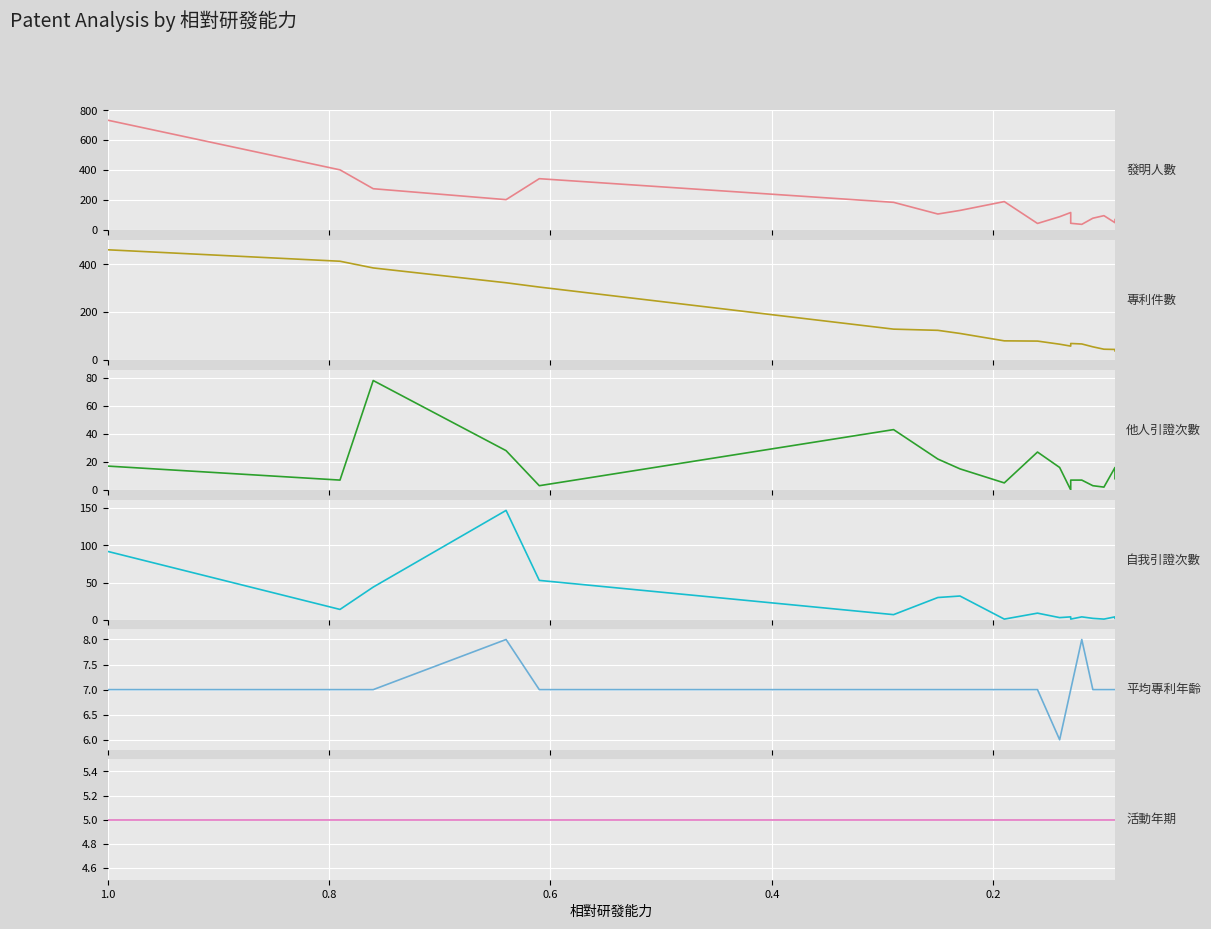

What are all the series names shown in the legend?

發明人數, 專利件數, 他人引證次數, 自我引證次數, 平均專利年齡, 活動年期